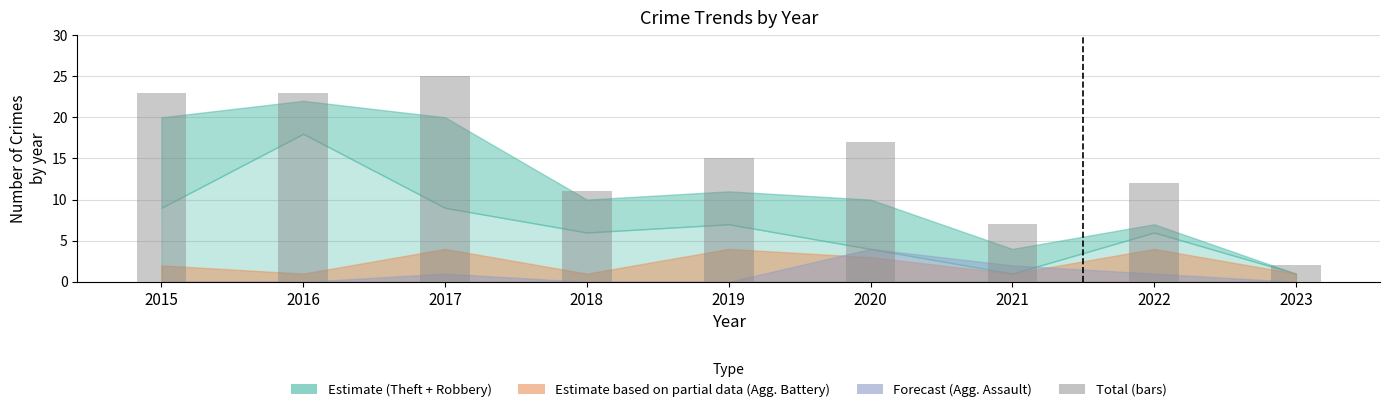

Reading left to right, extract all data points from this chart.

23	23	25	11	15	17	7	12	2